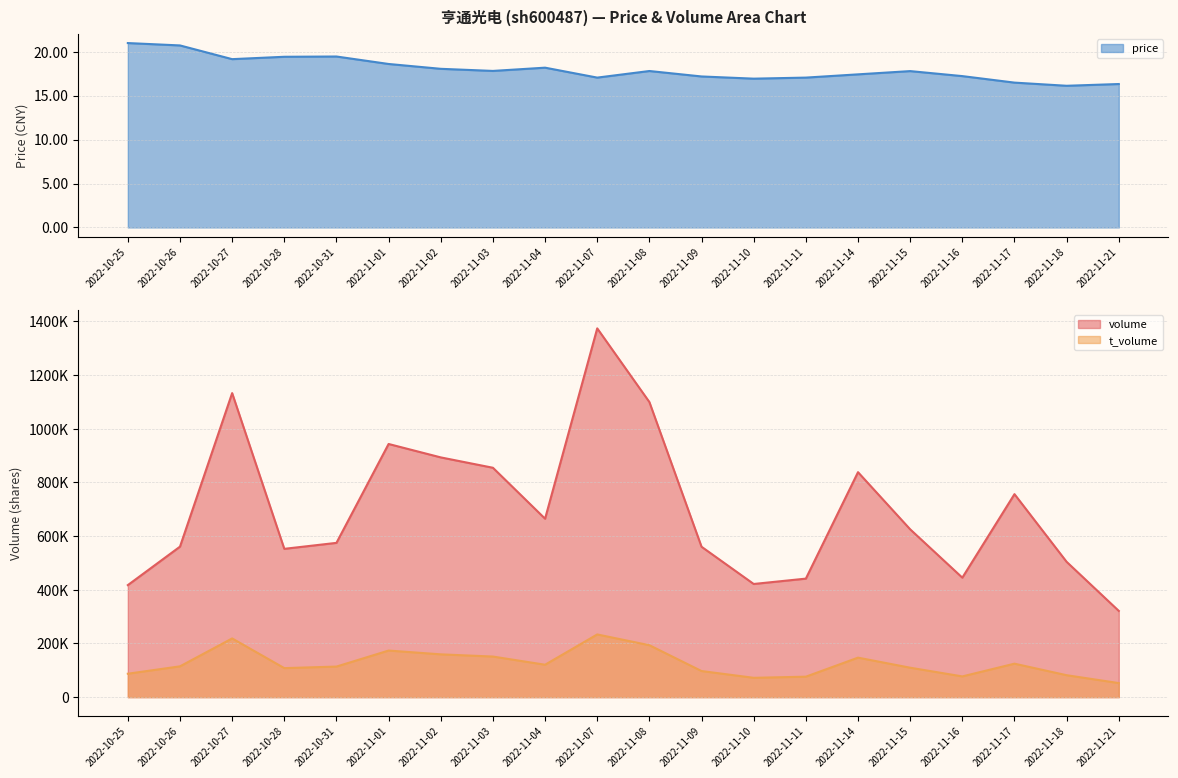

Which series has the largest range (max minus min)?

volume